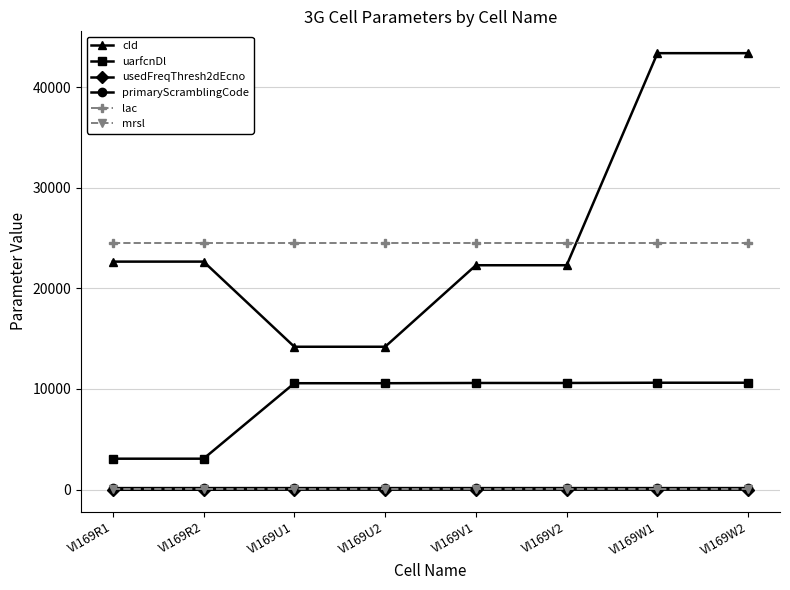

True or false: mrsl and lac cross at least once.

False